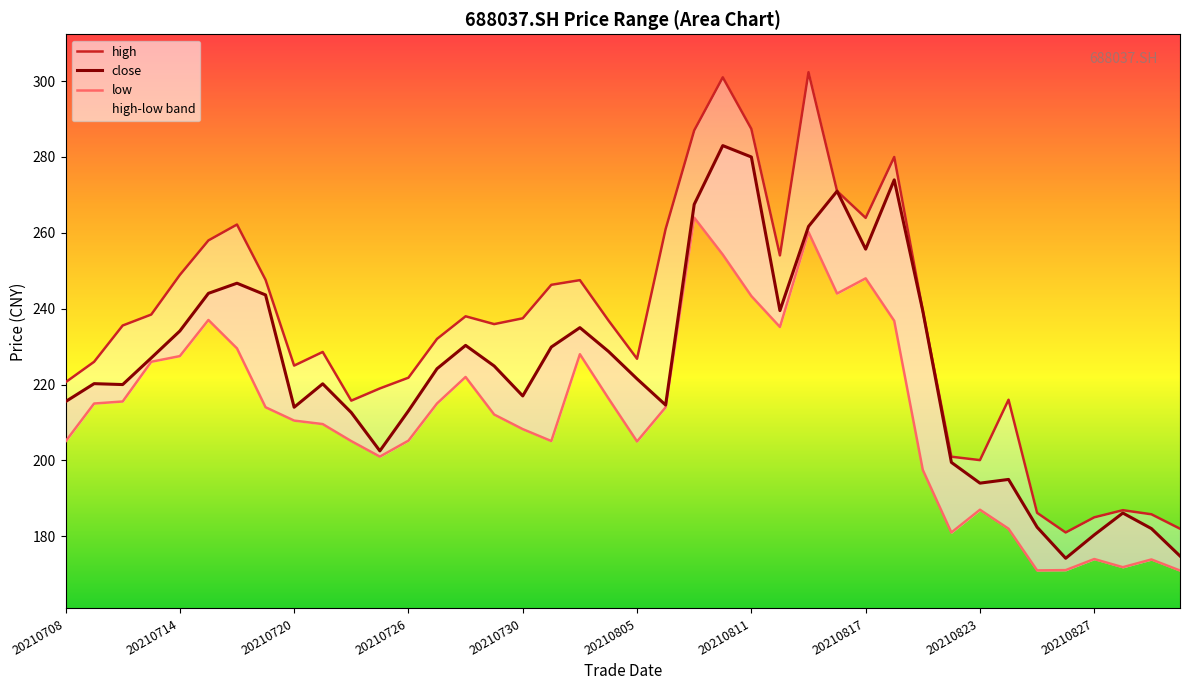

Reading right to left, what are all the values shown in this chart?

close: 174.8	182.0	186.1	180.4	174.2	182.4	195.0	194.0	199.5	239.4	274.0	255.7	271.0	261.7	239.5	280.0	283.0	267.5	214.6	221.5	228.7	235.0	229.9	217.0	224.9	230.3	224.2	213.1	202.5	212.6	220.2	214.0	243.6	246.7	244.1	234.1	227.0	220.0	220.2	215.5
high: 182.0	185.8	186.9	185.0	181.0	186.2	216.0	200.1	201.0	239.4	280.0	263.9	271.0	302.4	254.1	287.4	301.0	287.0	261.0	226.8	236.9	247.5	246.3	237.5	235.9	238.0	232.0	221.8	219.0	215.8	228.6	225.0	247.6	262.2	258.0	248.9	238.5	235.6	226.0	220.6
low: 171.0	173.9	171.8	174.0	171.1	171.0	182.0	187.0	181.0	197.5	236.8	248.0	244.0	260.2	235.2	243.3	254.3	264.0	214.0	205.0	216.3	228.0	205.1	208.2	212.1	222.0	215.0	205.2	201.0	205.1	209.6	210.5	214.0	229.5	237.0	227.5	226.0	215.5	215.0	205.0